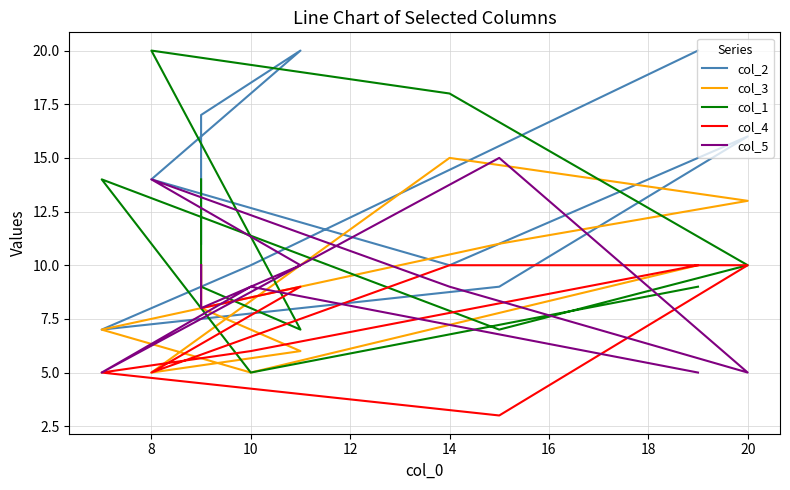

What is the difference between the maximum and minimum values in the col_1 series?

15